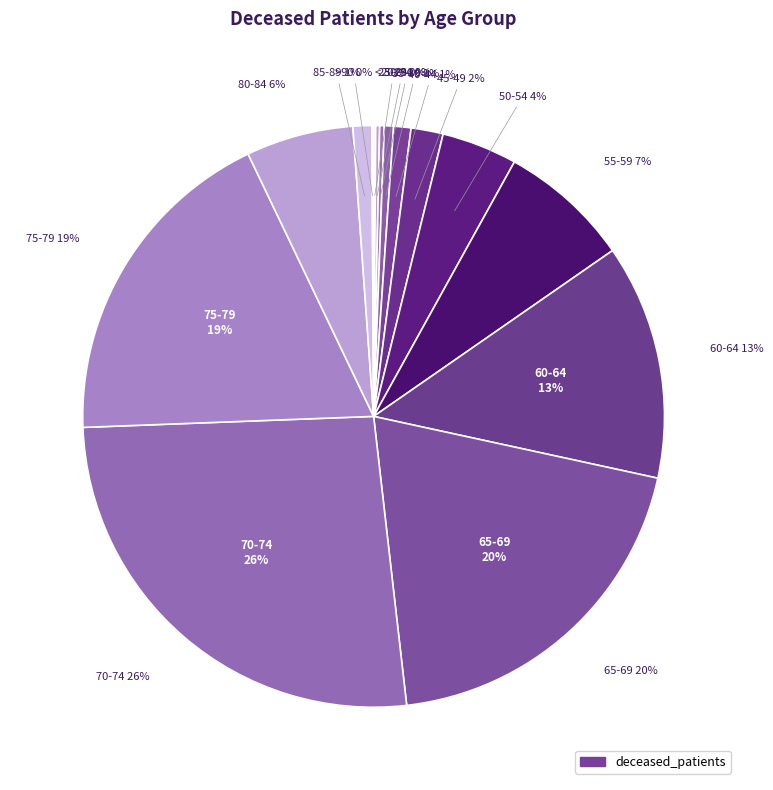

What is the change in value from 40-44 to 50-54?

+165